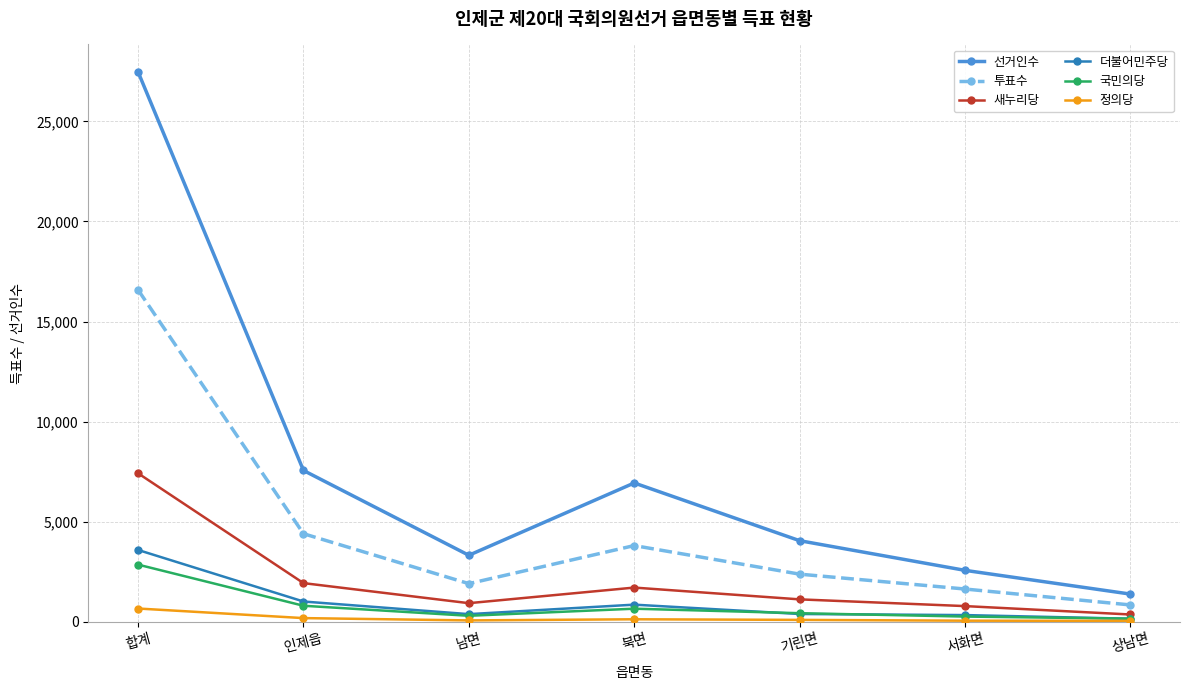

How many lines are shown in the chart?

6